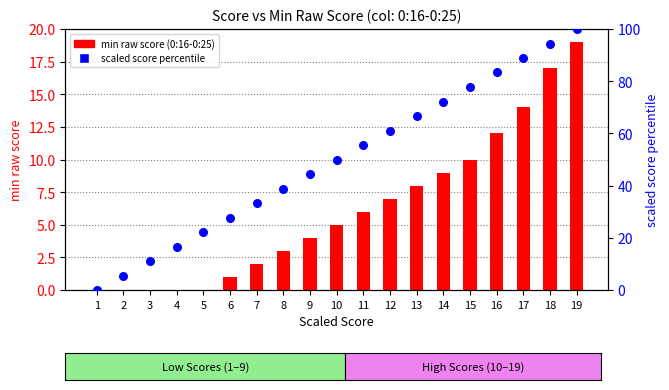

What are all the series names shown in the legend?

min raw score (0:16-0:25), scaled score percentile